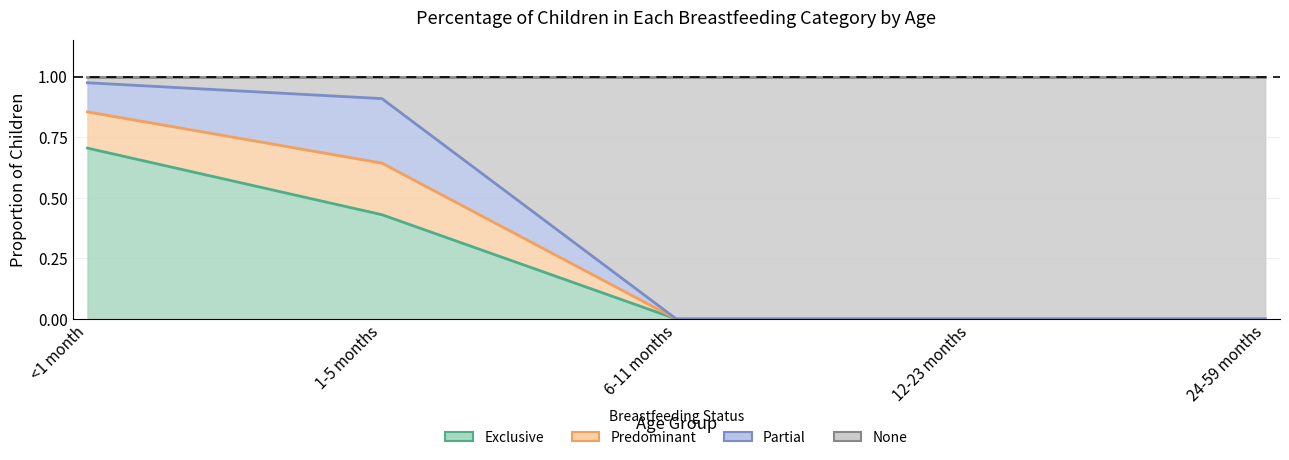

What is the greatest value displayed?

1.0